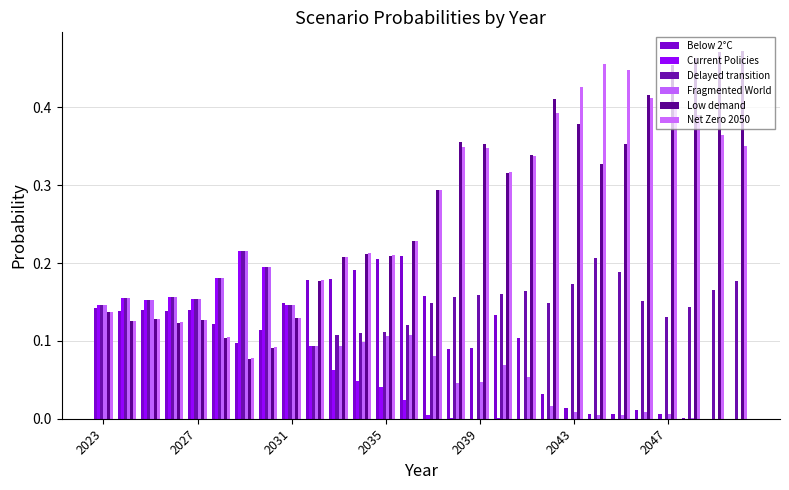

Does the chart contain stacked bars?

No